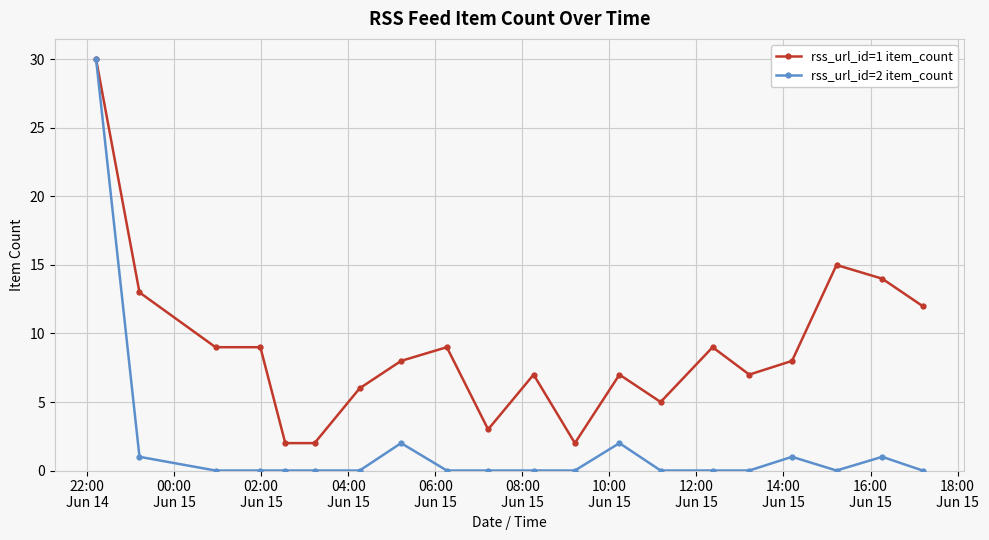

How many lines are shown in the chart?

2